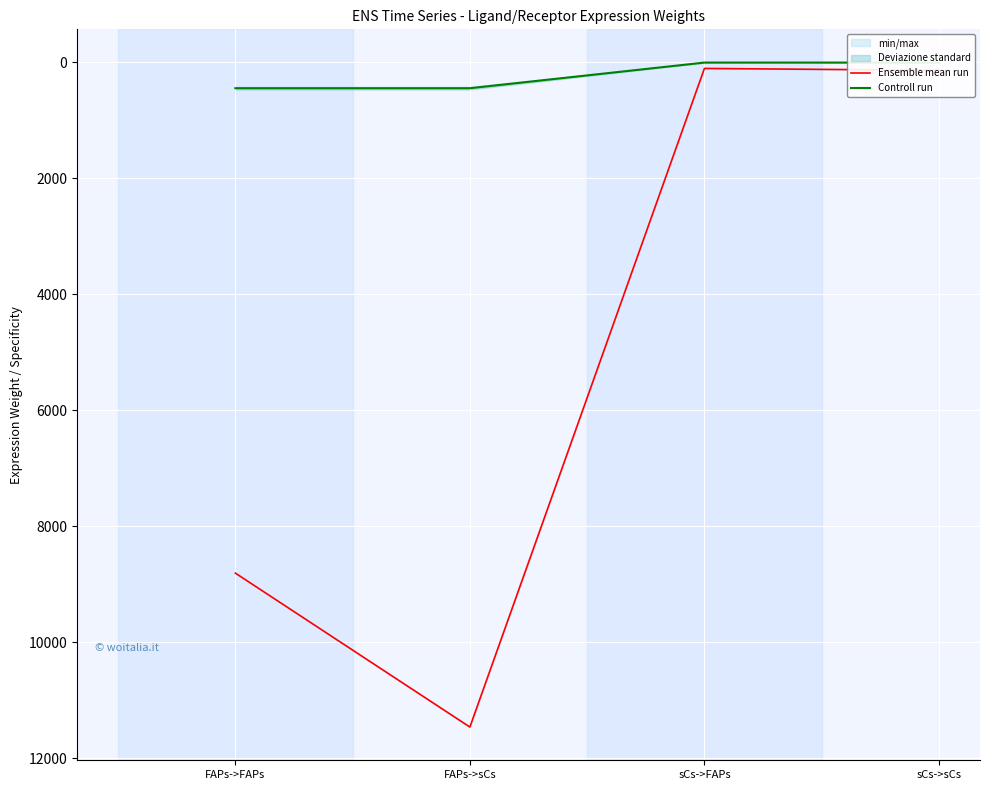

Count the number of data series in this chart.

2